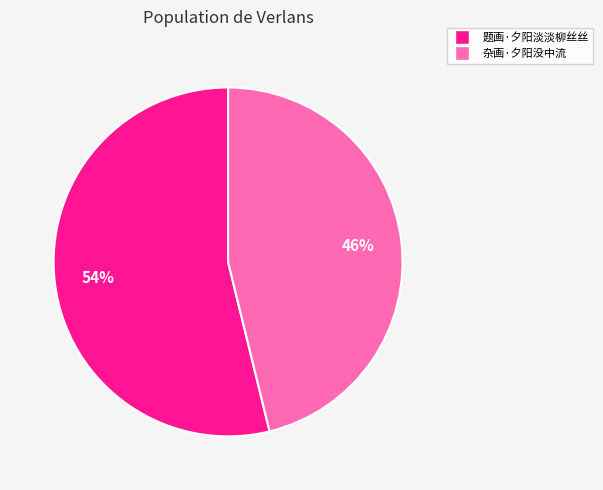

To the nearest percent, what percentage of the pie is 题画·夕阳淡淡柳丝丝?

54%